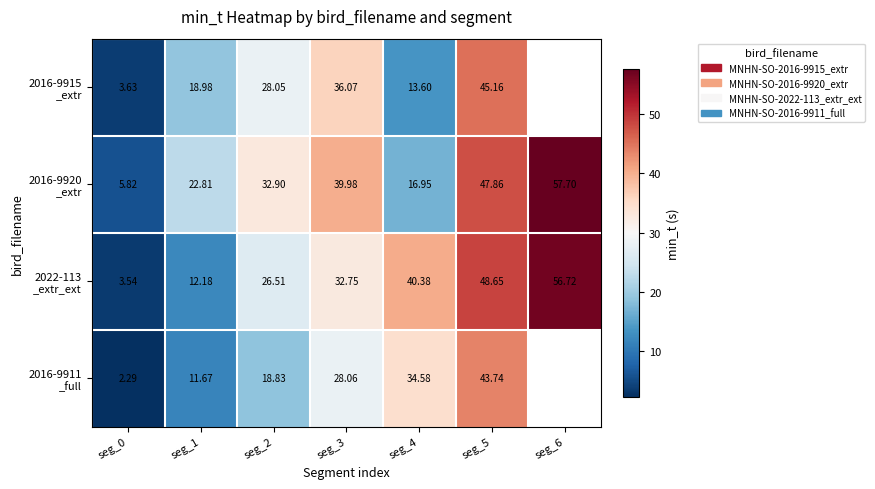

Which series has the largest total across all categories?

2016-9920 _extr